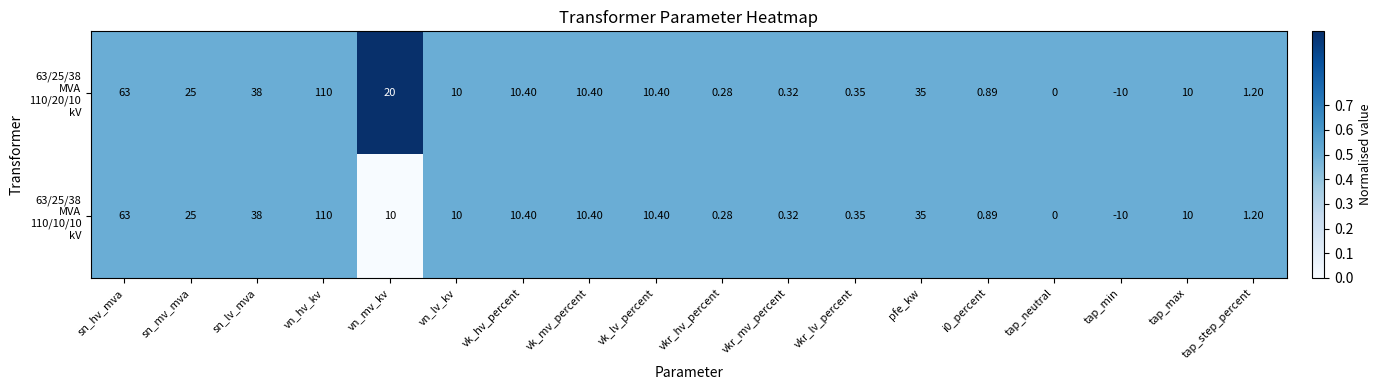

At which category is the sum across all series the highest?

vn_hv_kv